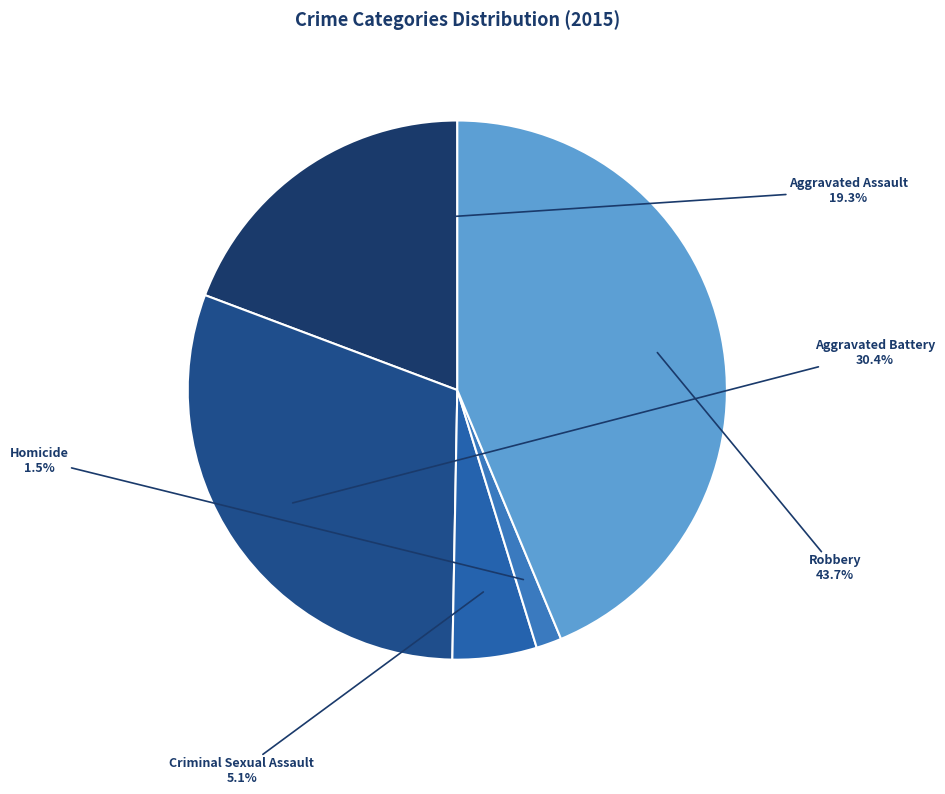

True or false: Robbery accounts for 37% of the total.

False